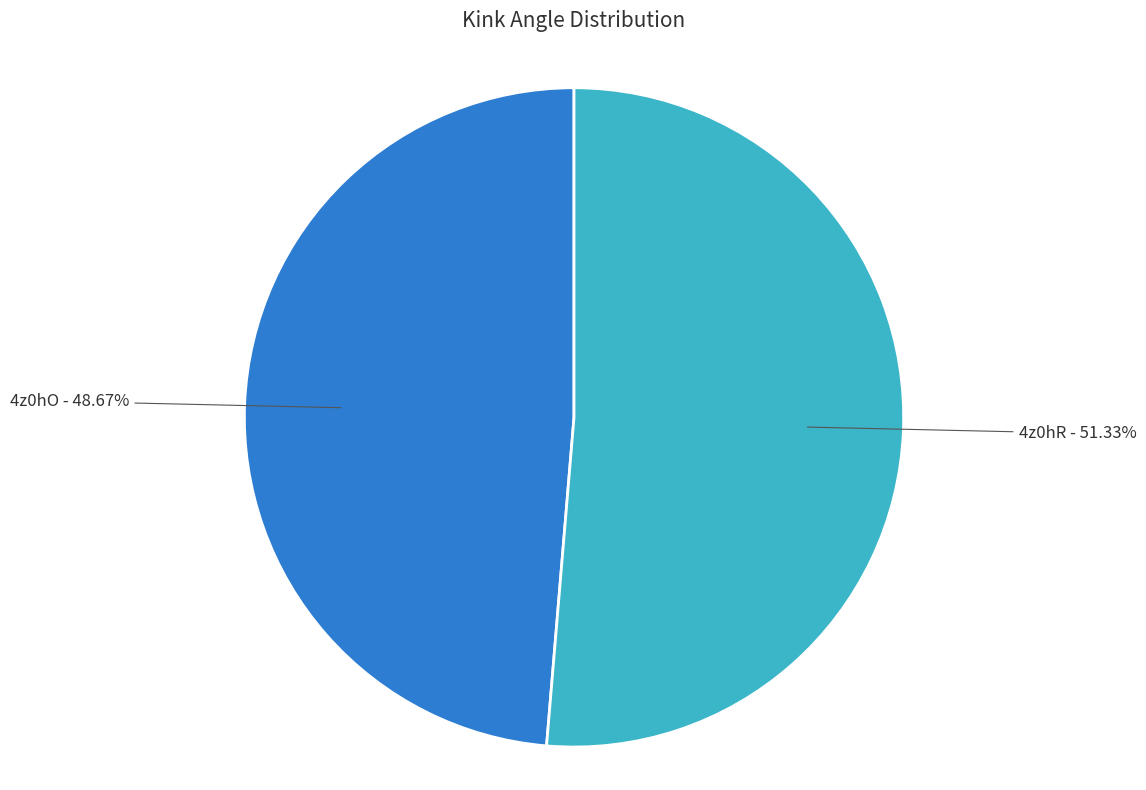

What is the ratio of the value at 4z0hR to the value at 4z0hO?

1.1